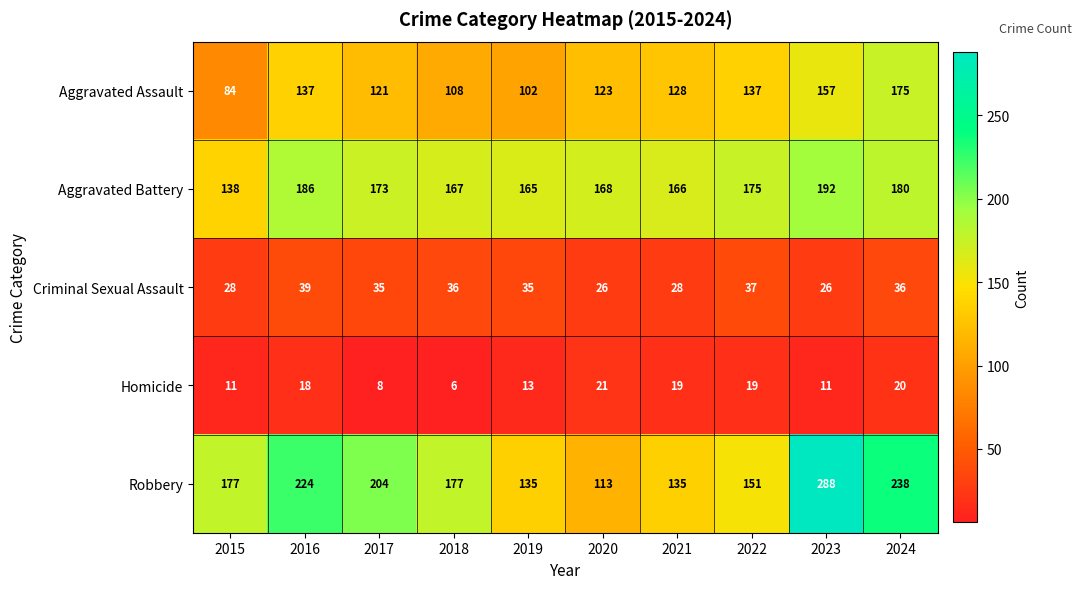

Between 2015 and 2016, which series saw the biggest shift?

Aggravated Assault